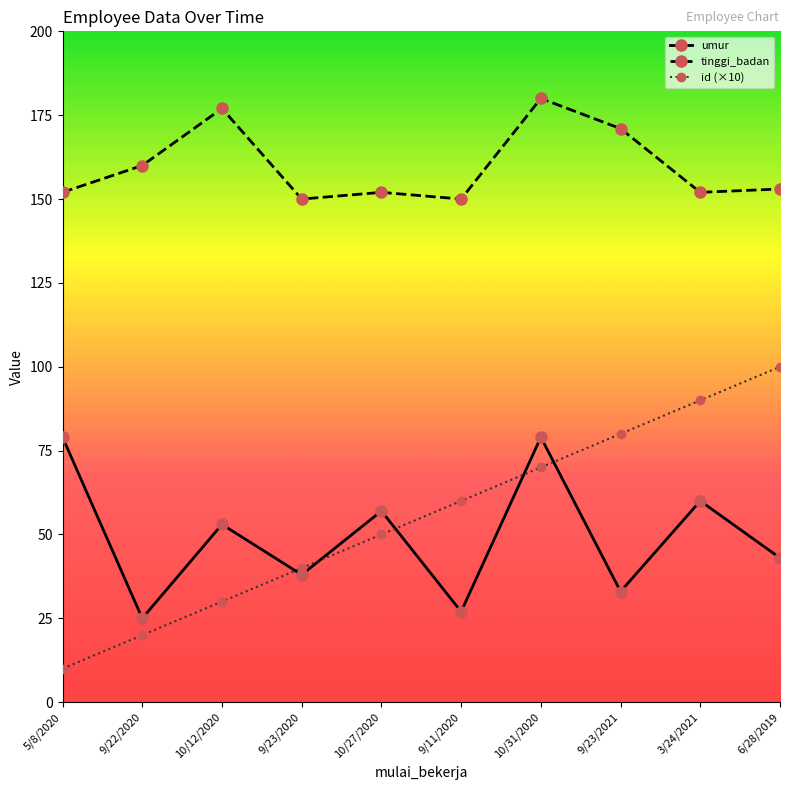

Read the tinggi_badan value at 9/11/2020, to the nearest 5.

150